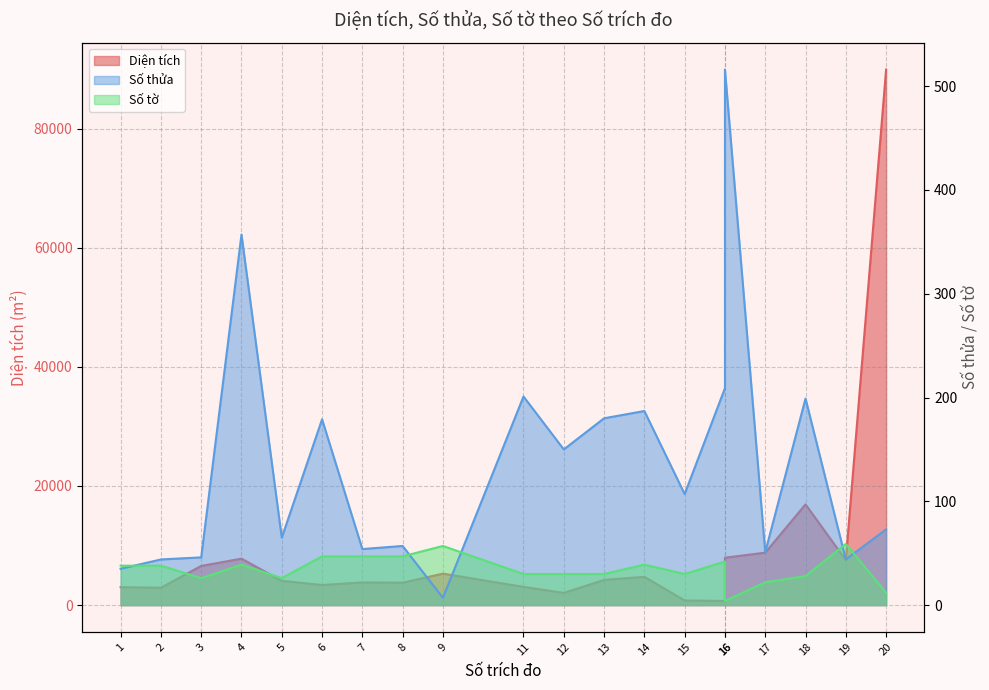

Between which two adjacent categories do Số tờ and Số thửa first intersect?

1 and 2